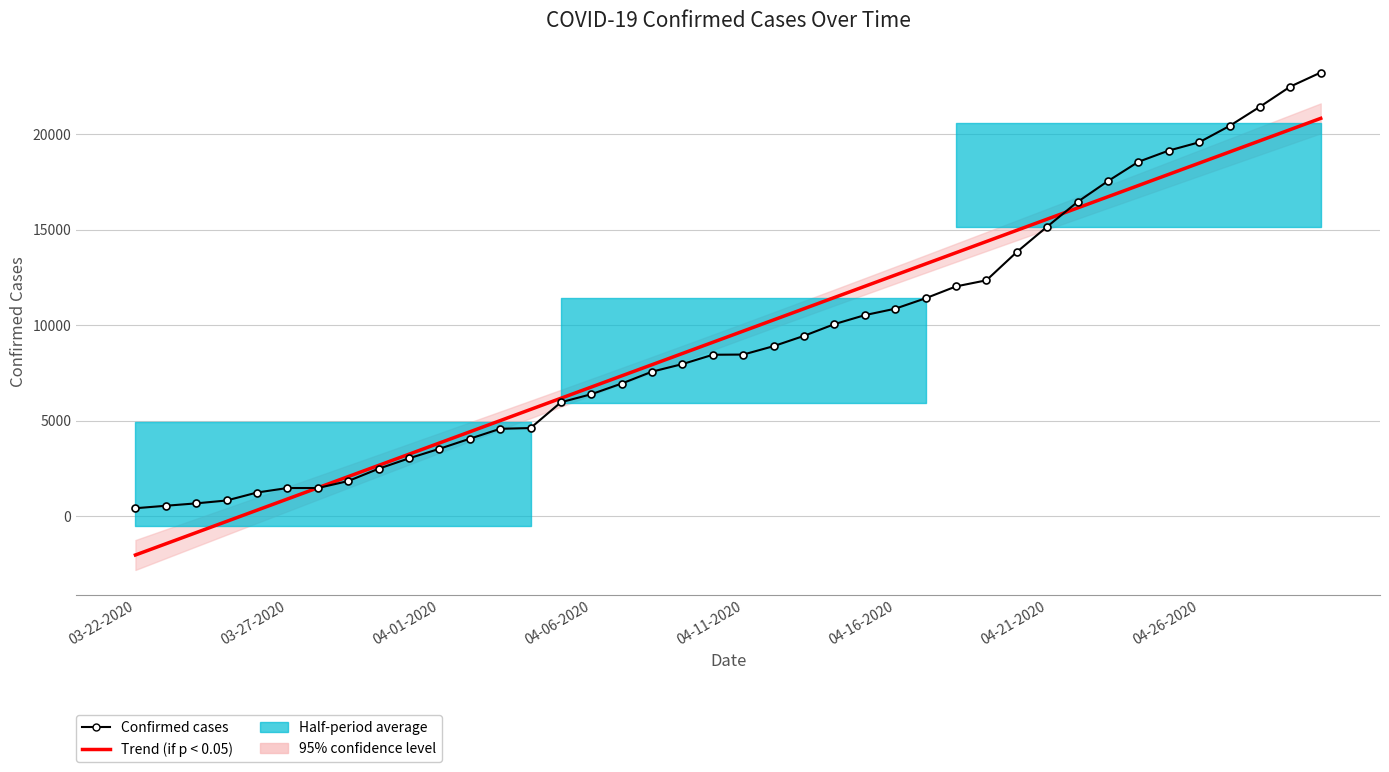

True or false: Confirmed cases has more than 2 points higher than both neighbors.

False